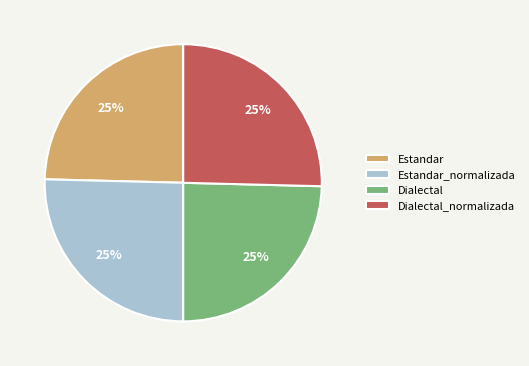

How many segments does this pie chart have?

4